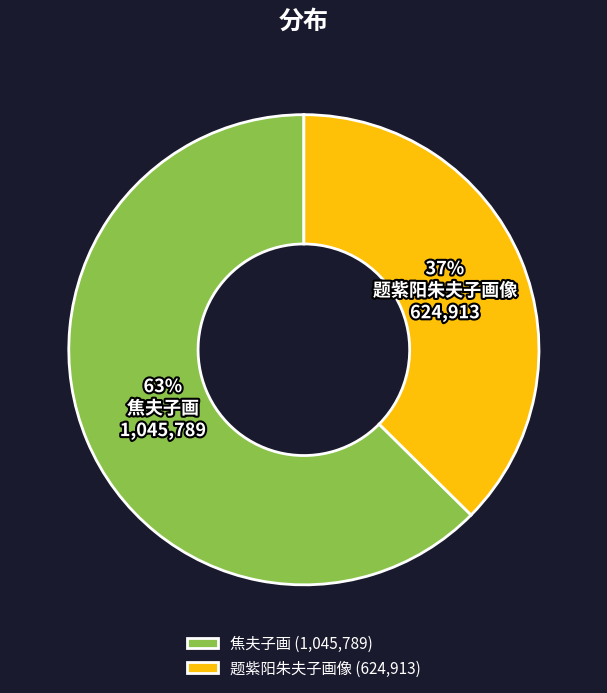

Which has a higher value, 题紫阳朱夫子画像 or 焦夫子画?

焦夫子画